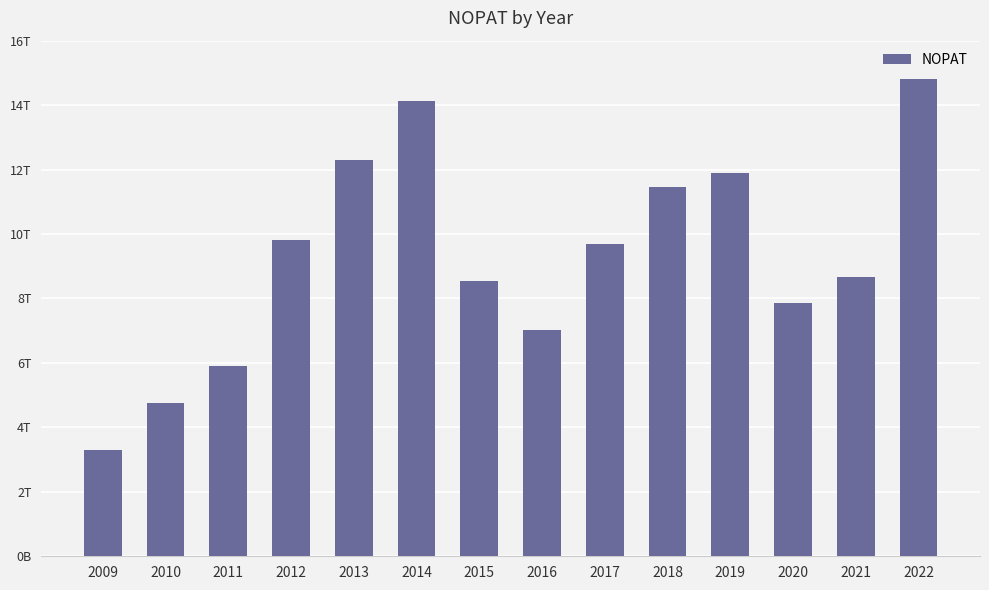

Does the chart contain any negative values?

No